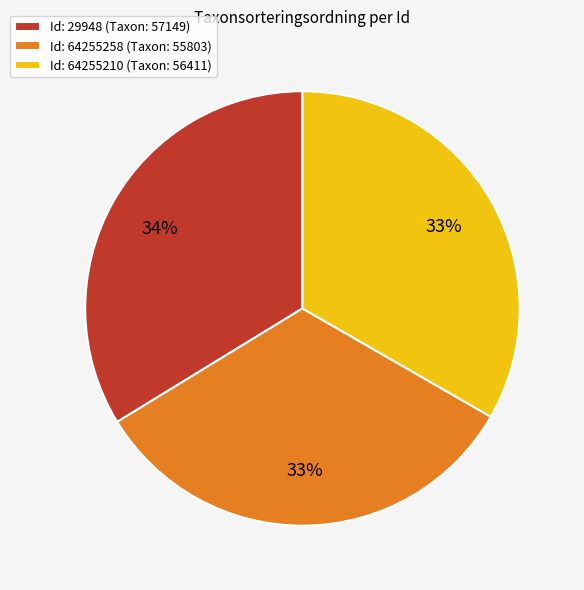

To the nearest percent, what portion does Id: 64255210 (Taxon: 56411) represent?

33%